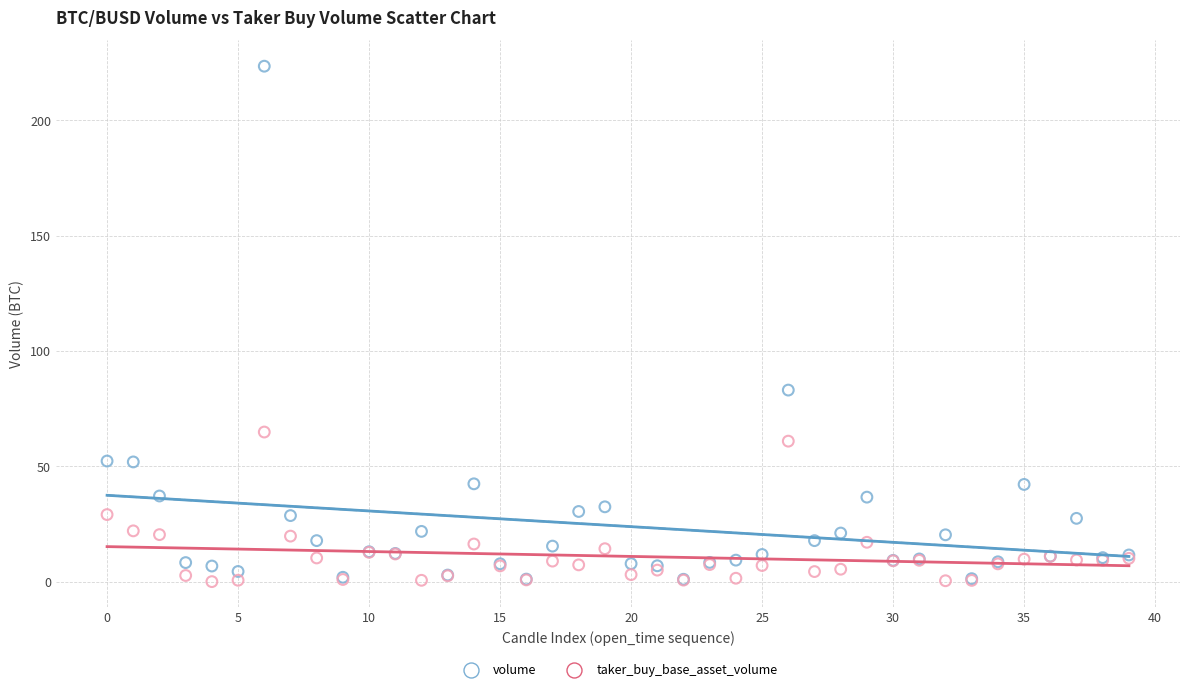

In the volume series, what Y value is closest to 112?

83.1